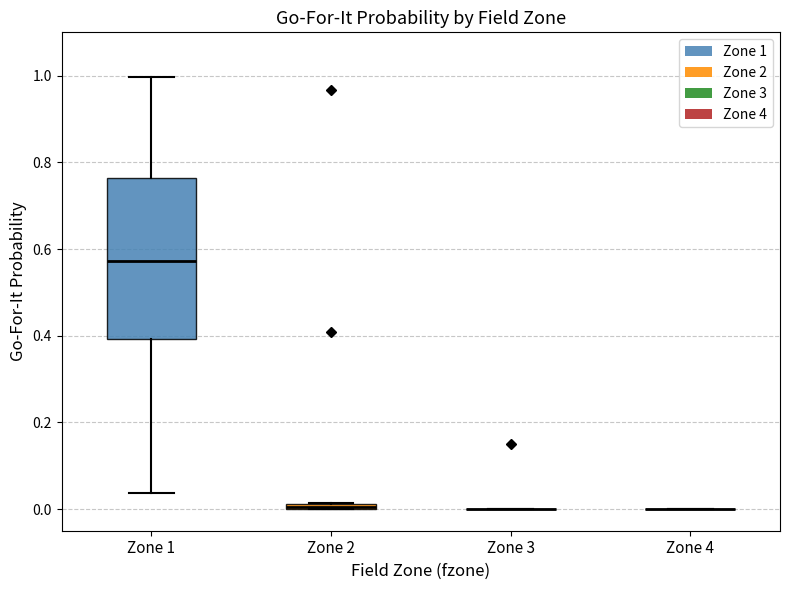

Comparing the boxes themselves (not the whiskers), which one is the tallest?

Zone 1